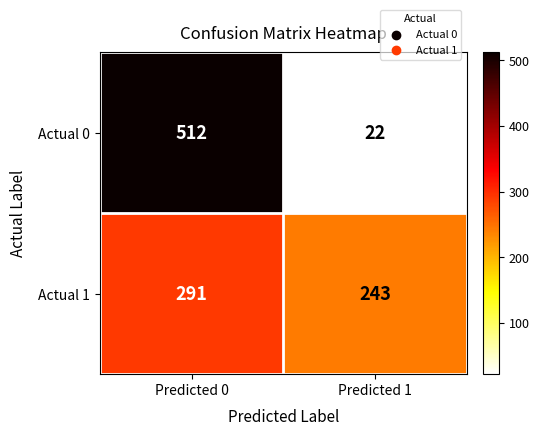

True or false: Actual 1 has a value of 137 at Predicted 0.

False